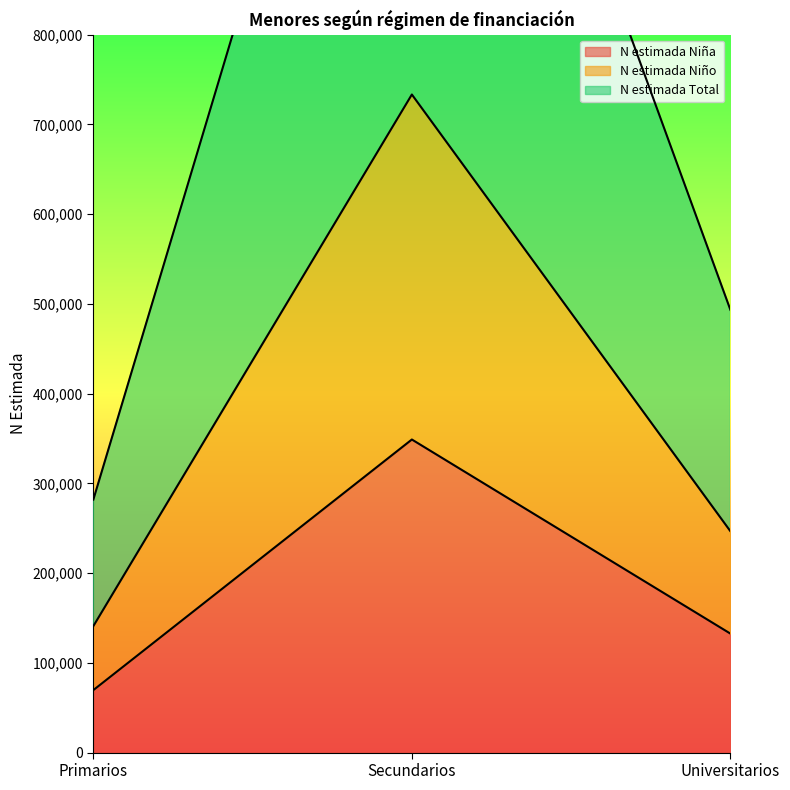

The N estimada Niña series shows 46130 at Primarios. True or false?

False